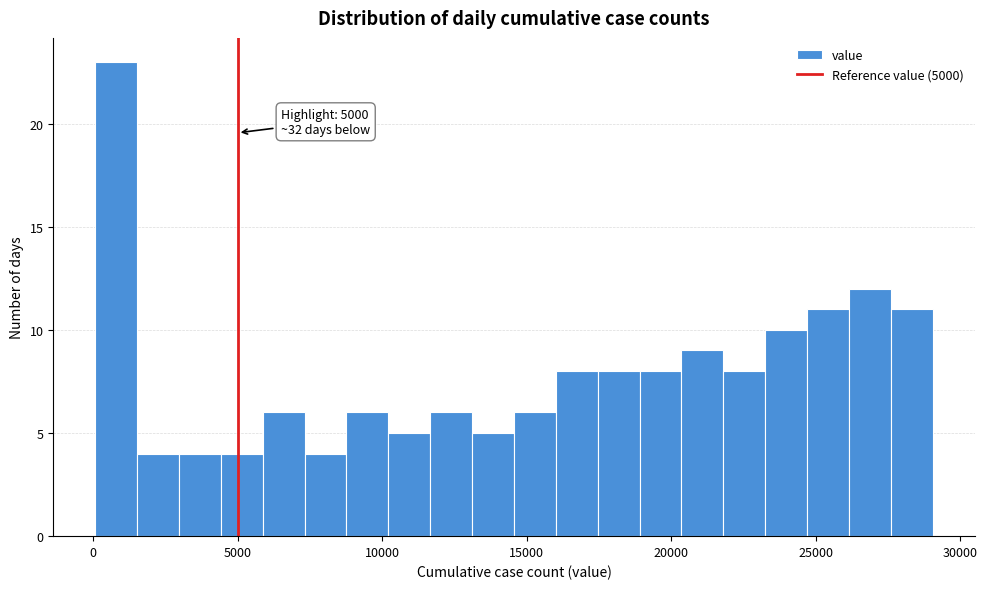

Around what value on the x-axis is the tallest bar? Give the approximate position of its centre, as read against the axis.

1000